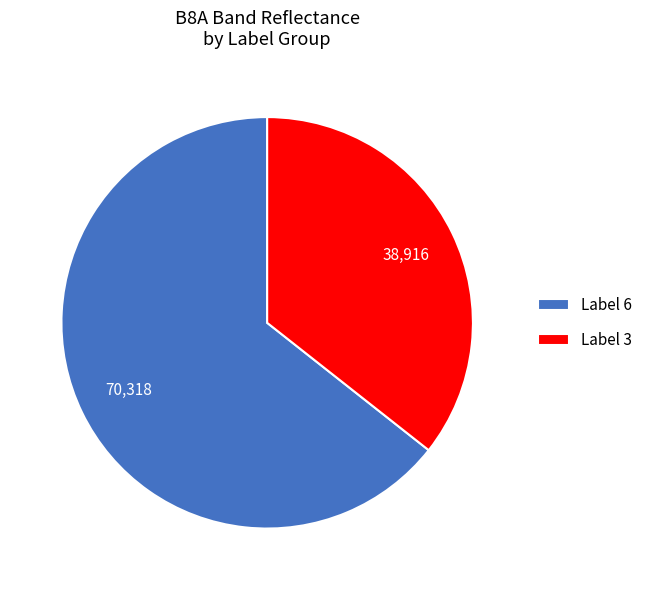

Does any single category account for the majority?

Yes